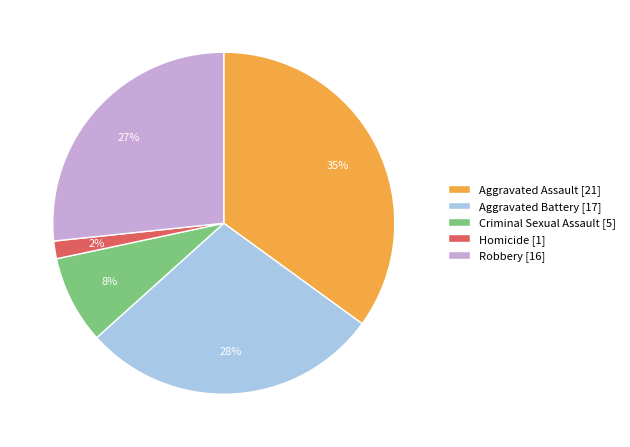

What percentage is the Aggravated Battery slice, to the nearest percent?

28%